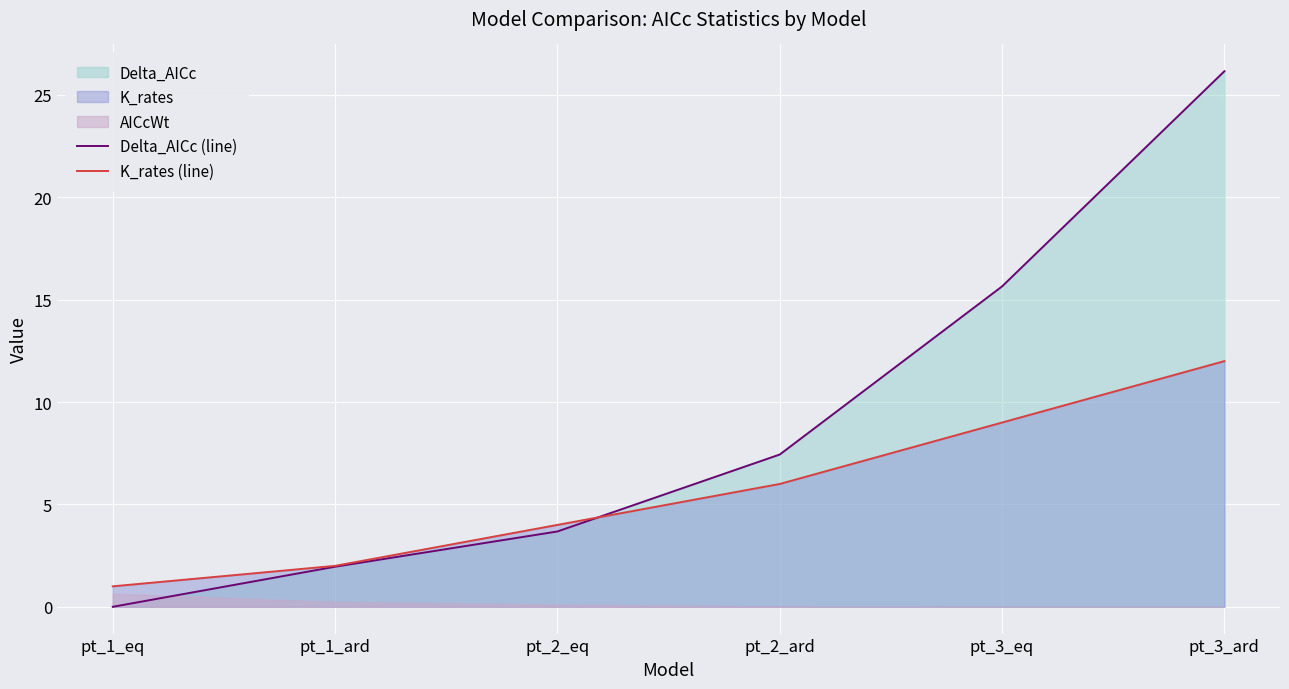

What is the label of the 2nd point from the left?

pt_1_ard